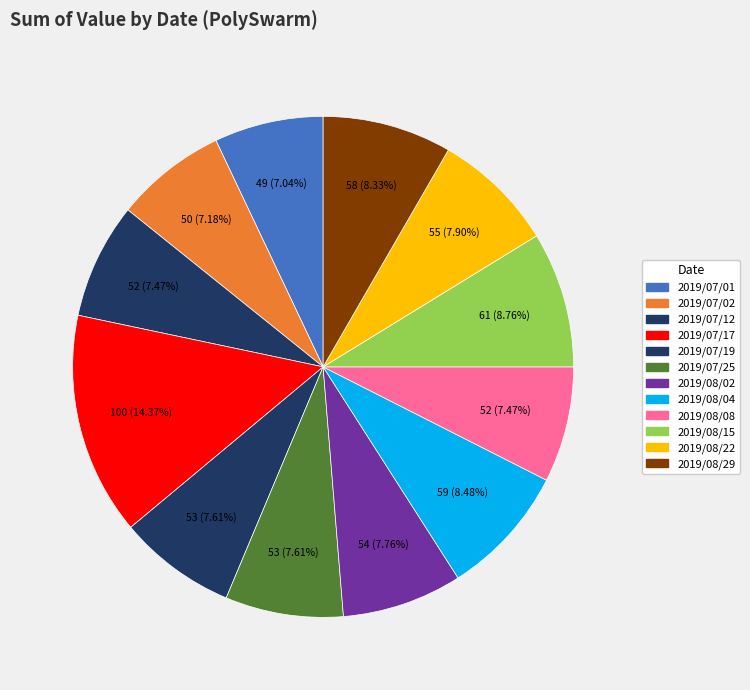

Approximately how many times larger is the value at 2019/07/17 compared to 2019/07/12?

1.9